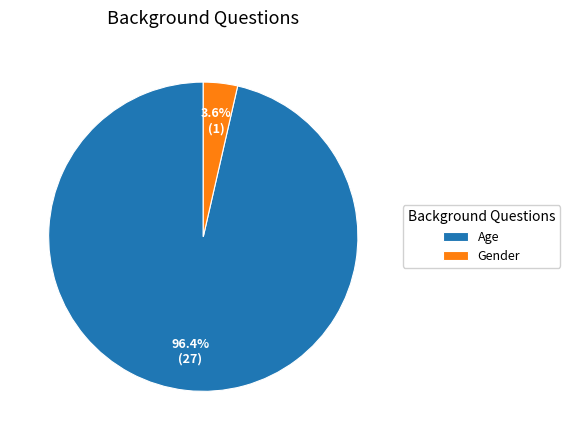

Rank the categories by value from lowest to highest.

Gender, Age